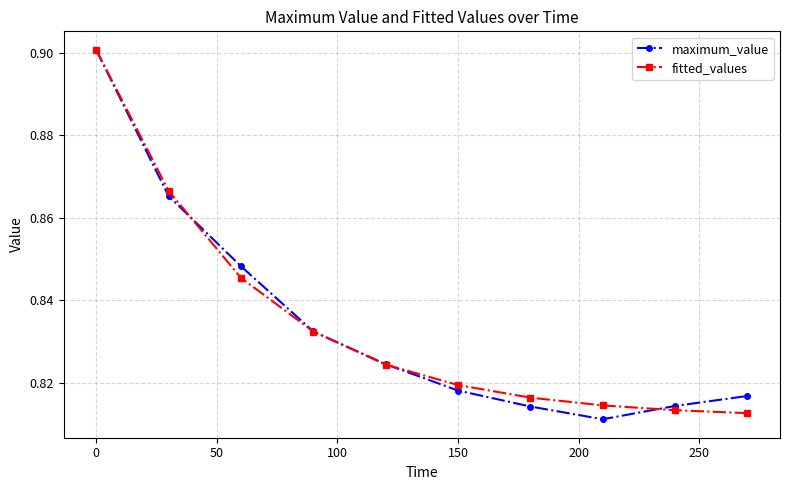

How many interior local valleys does the maximum_value series have?

1